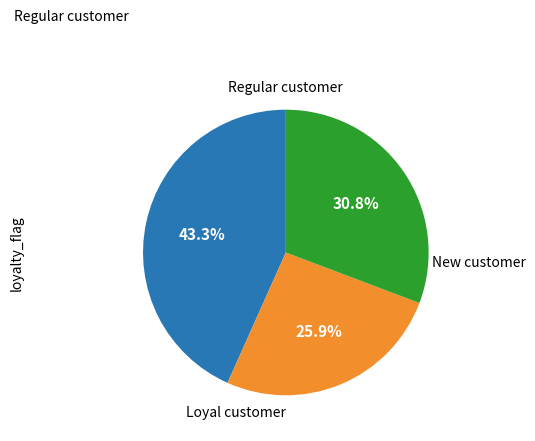

Does any single category account for the majority?

No